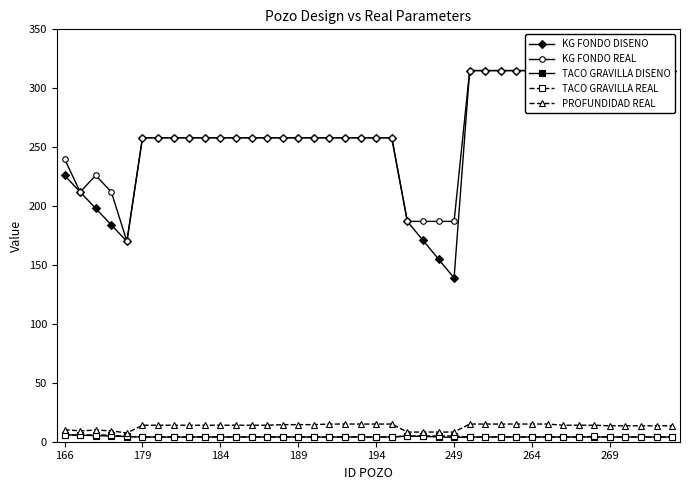

Which series has the widest spread of values?

KG FONDO DISENO